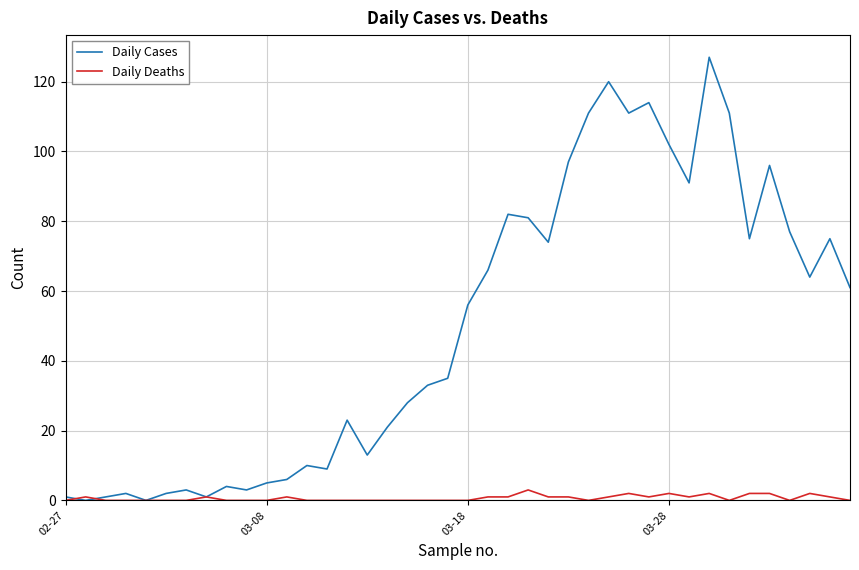

List the series in order of their peak value, highest first.

Daily Cases, Daily Deaths